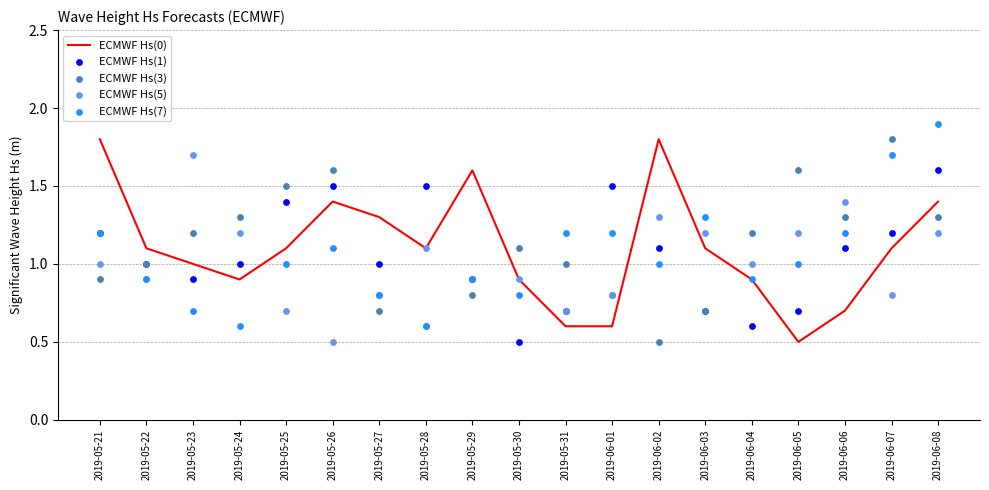

Which series has the largest Y range (max minus min)?

ECMWF Hs(0)